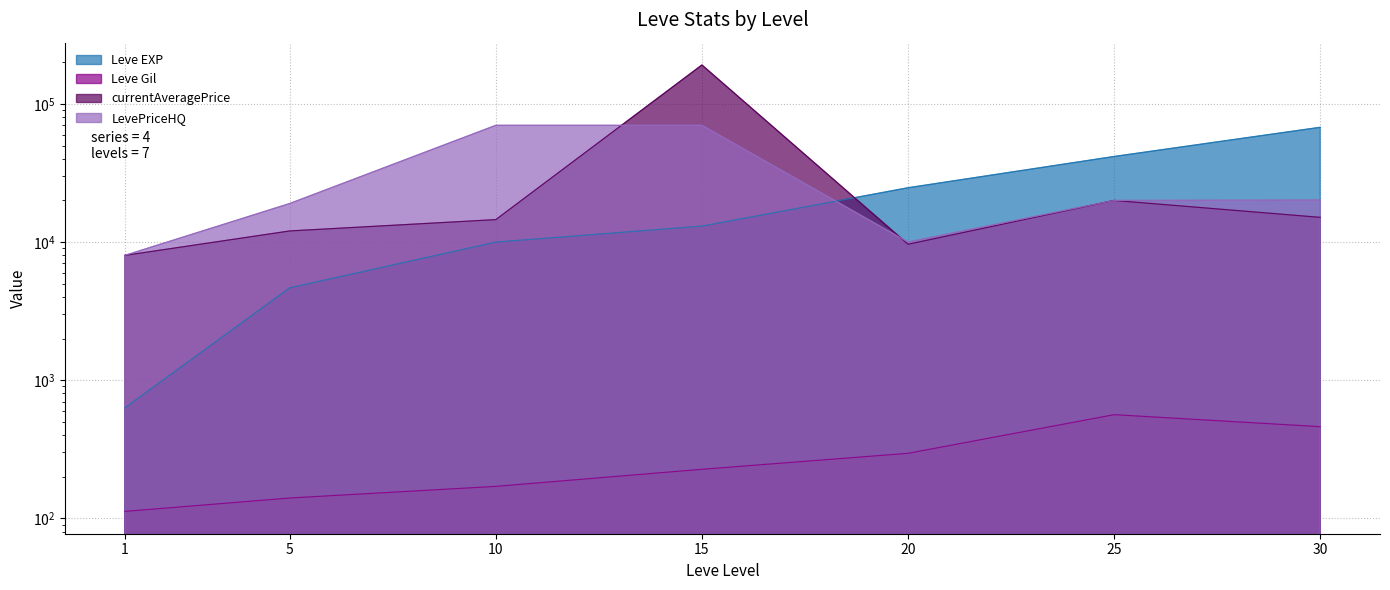

Is it true that Leve EXP equals 630 at 1?

True